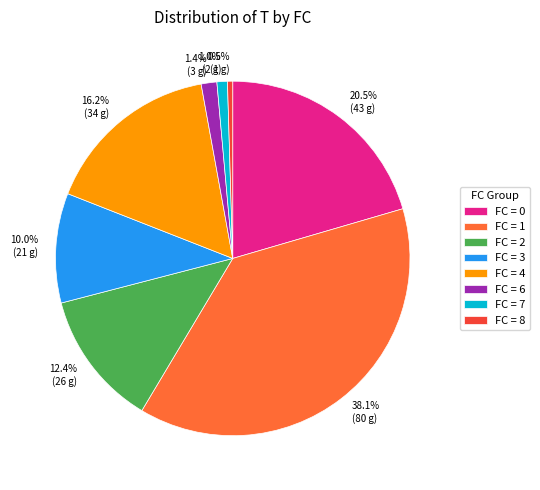

Is there any slice that represents more than half of the pie?

No